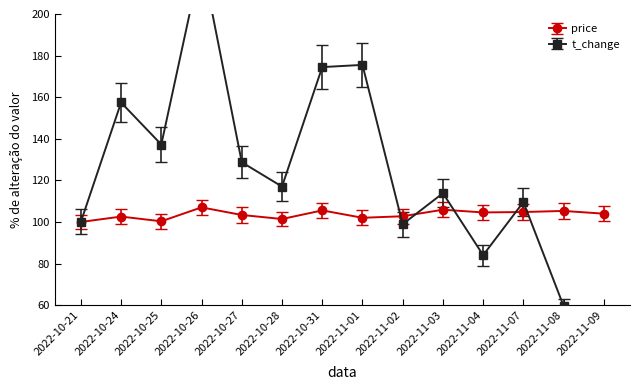

Rank the series by their average value, from lowest to highest.

price, t_change